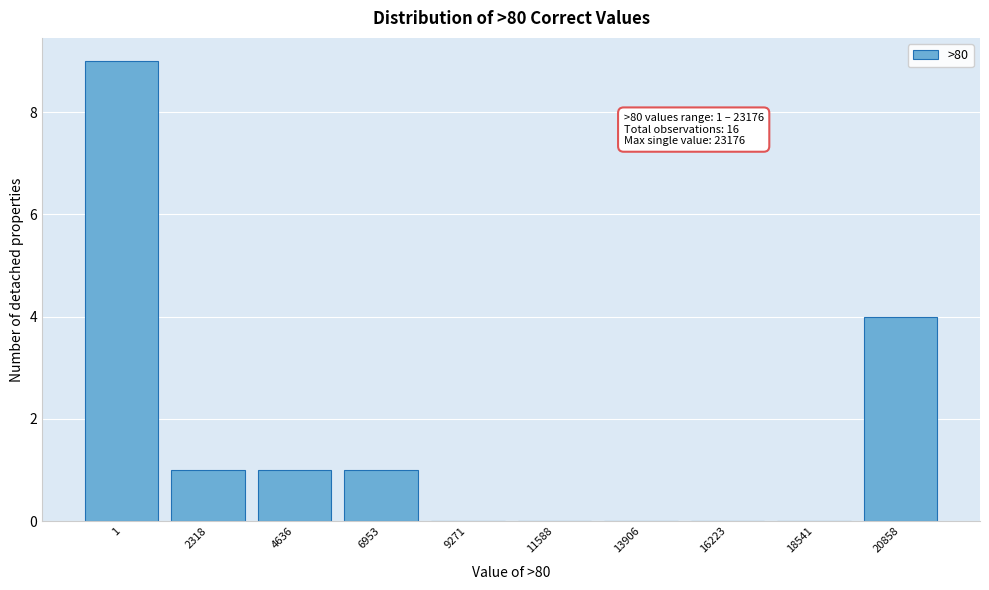

Reading left to right, list all the values displayed in this chart.

1=9	2318=1	4636=1	6953=1	9271=0	11588=0	13906=0	16223=0	18541=0	20858=4